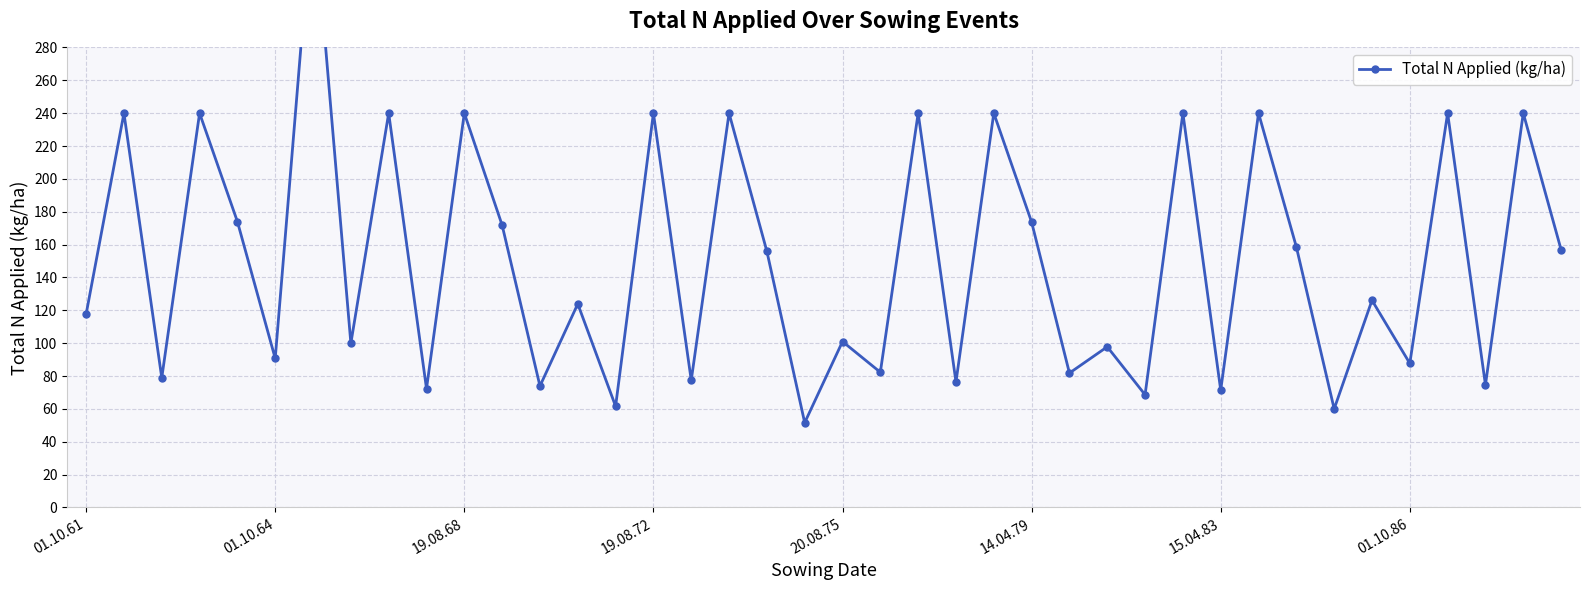

What is the sum of the values at 19 and 20?

152.6